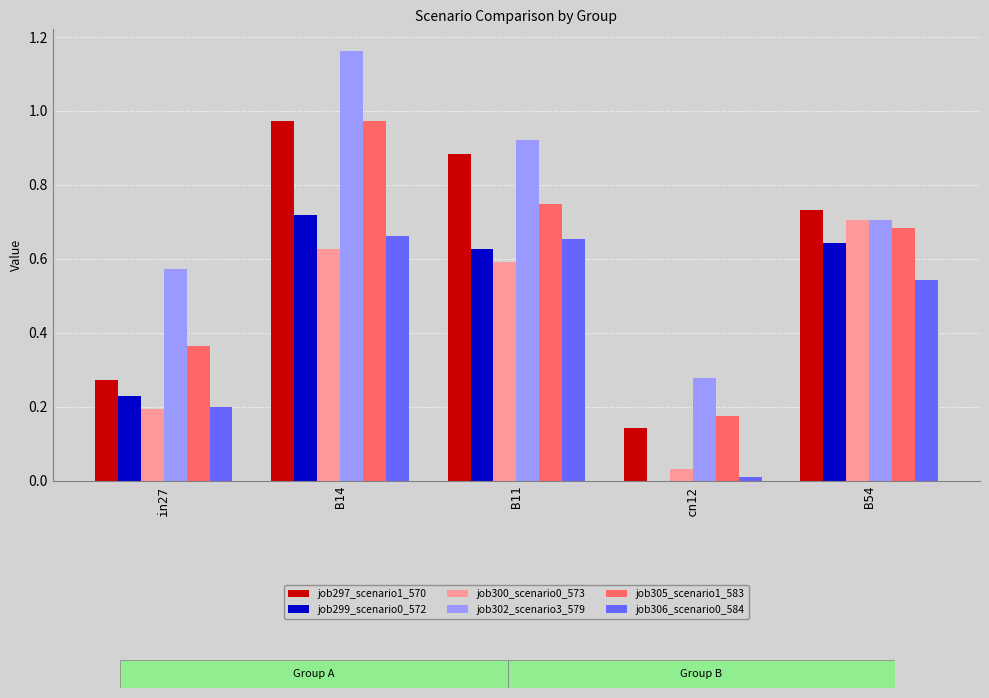

What is the total value across all series at in27?

1.8